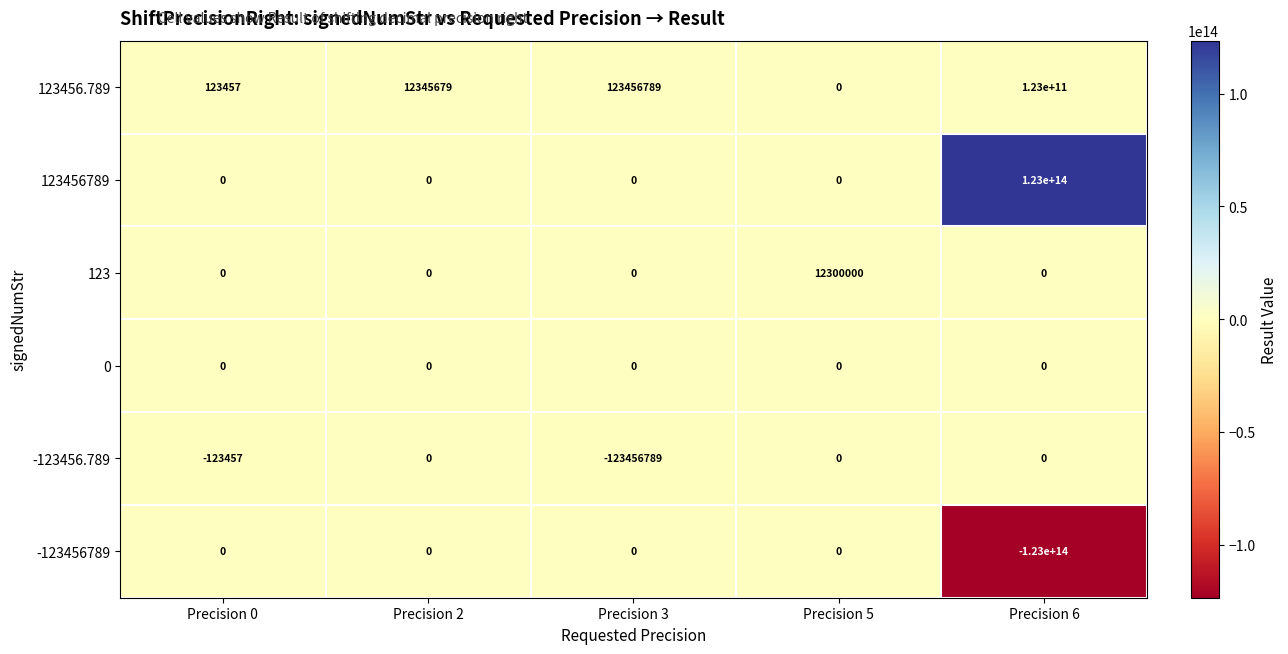

At which label is 123456789 closest to 61500000000000?

Precision 0